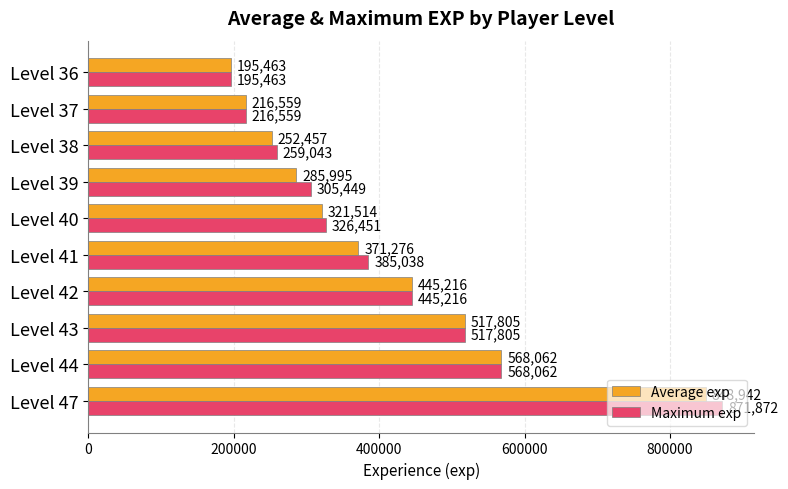

How many data points in Average exp are above 371276?

5